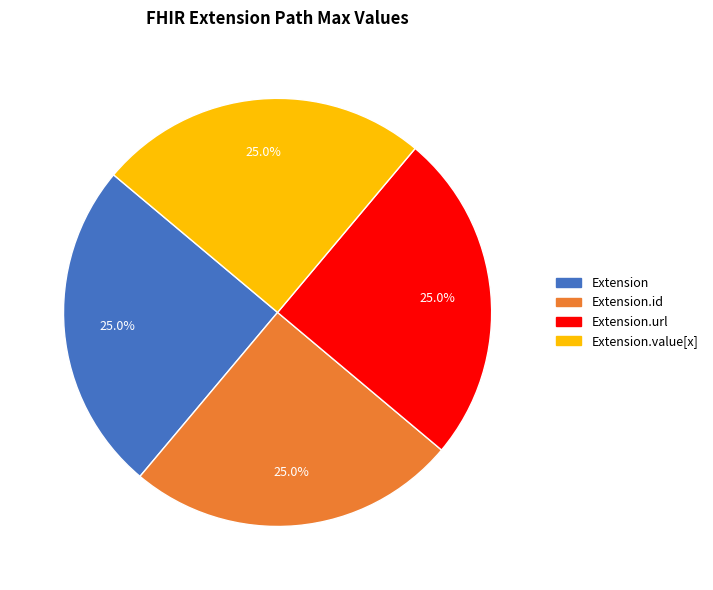

Does any single category account for the majority?

No